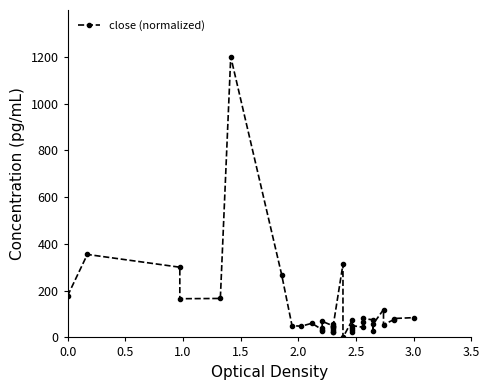

How many distinct data groups are displayed?

1